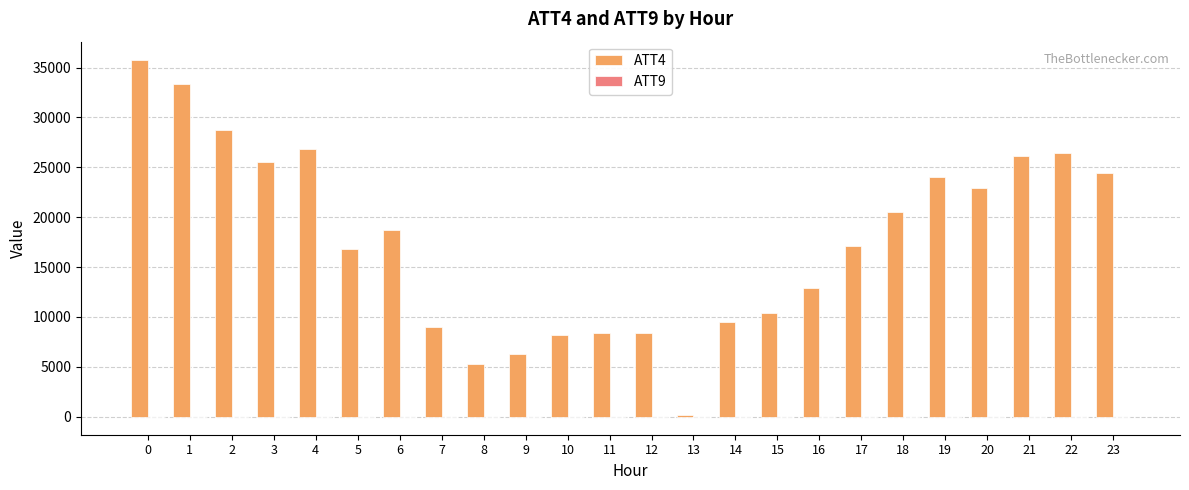

Count the number of data series in this chart.

2